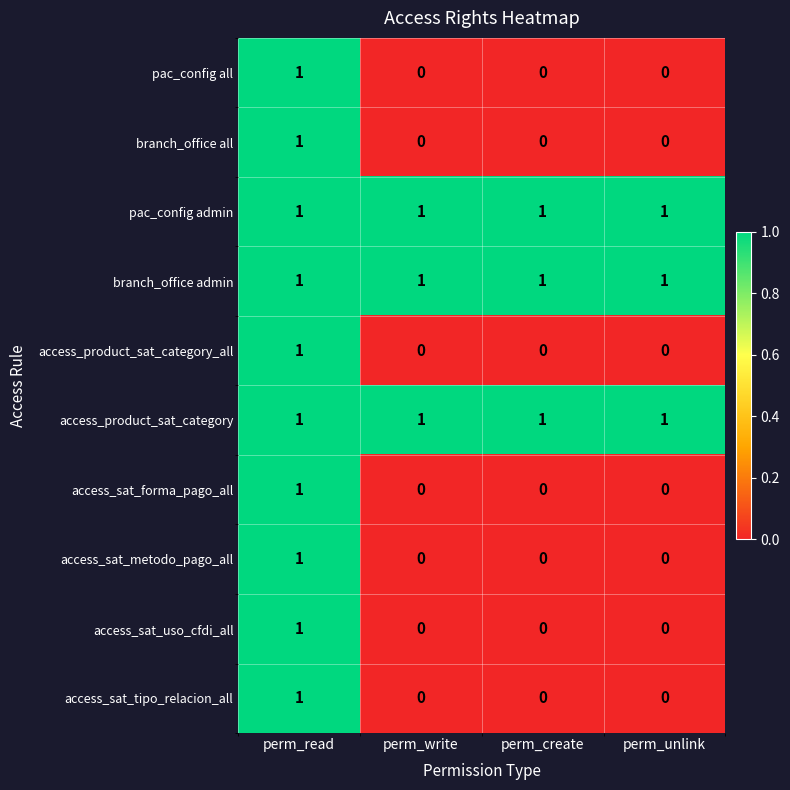

What is the total value across all series at perm_create?

3